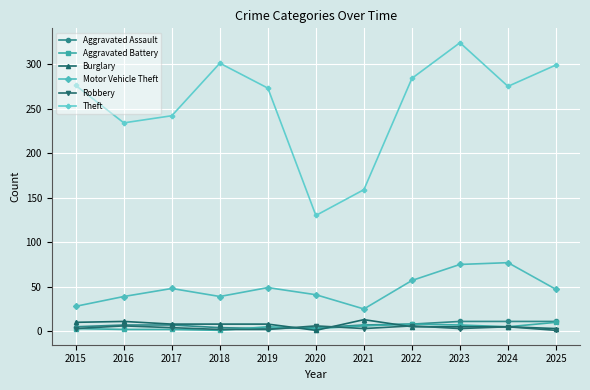

True or false: Burglary and Motor Vehicle Theft intersect in this chart.

False